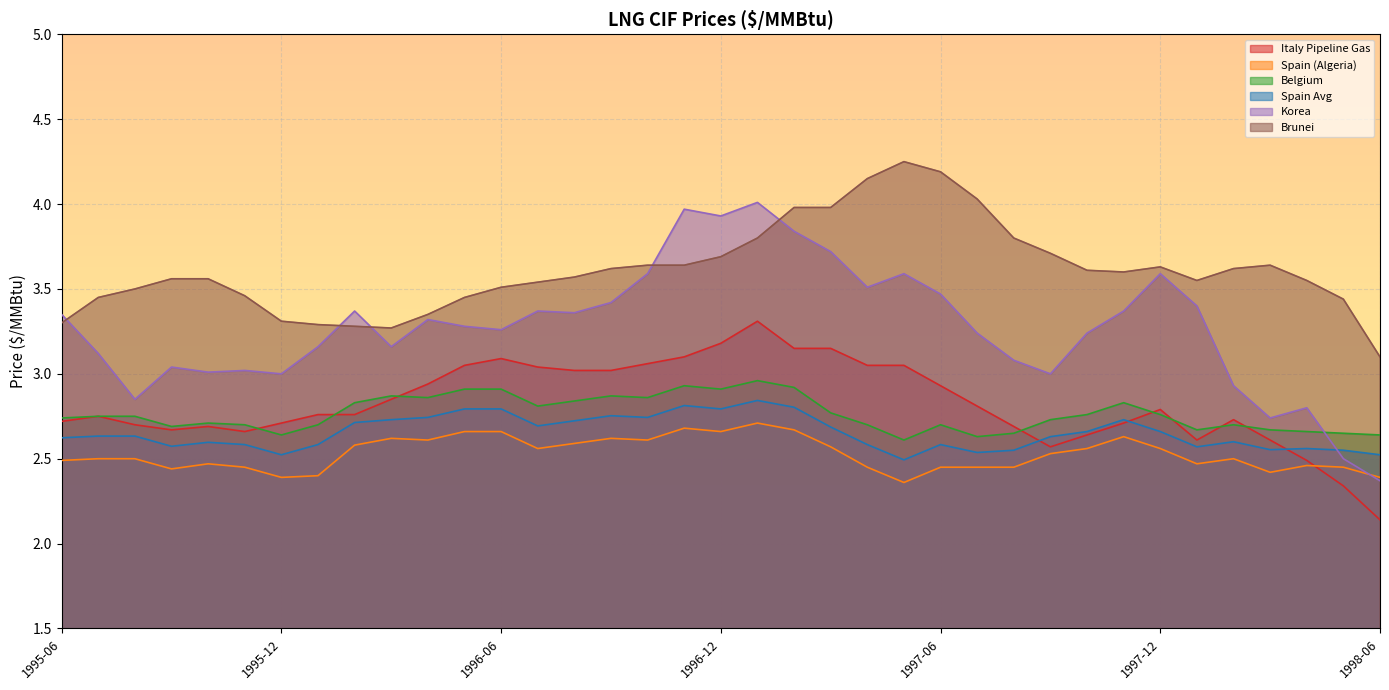

What is the label of the 4th point from the left?

1995-09